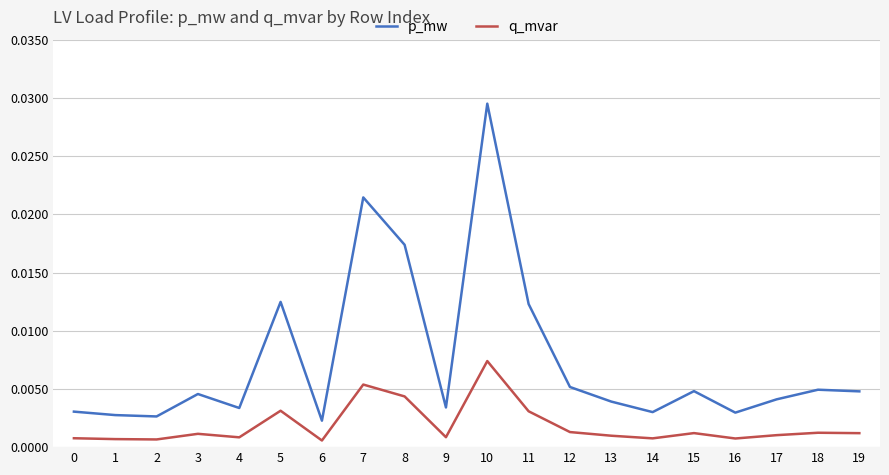

At which category is the sum across all series the highest?

10